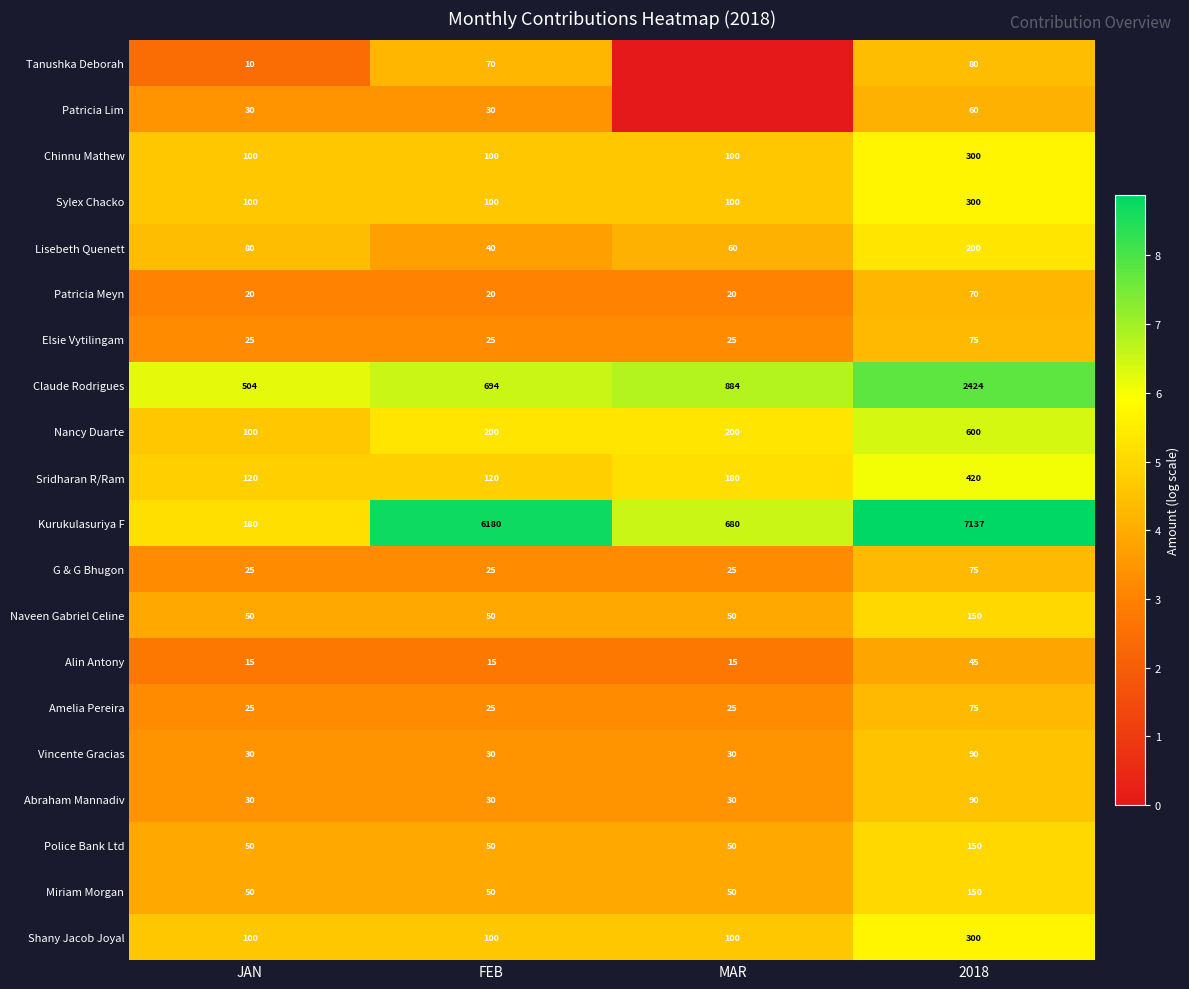

True or false: Claude Rodrigues has a value of 504 at JAN.

True